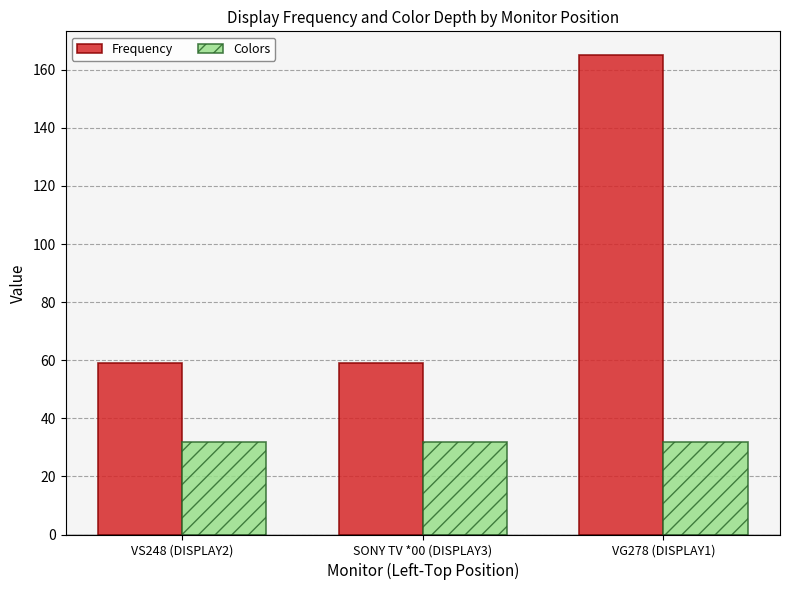

Which series has the largest range (max minus min)?

Frequency